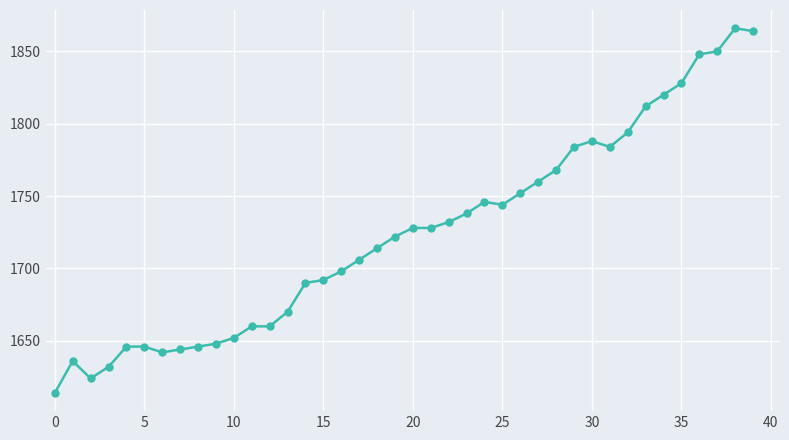

What is the sum of all values?

68976